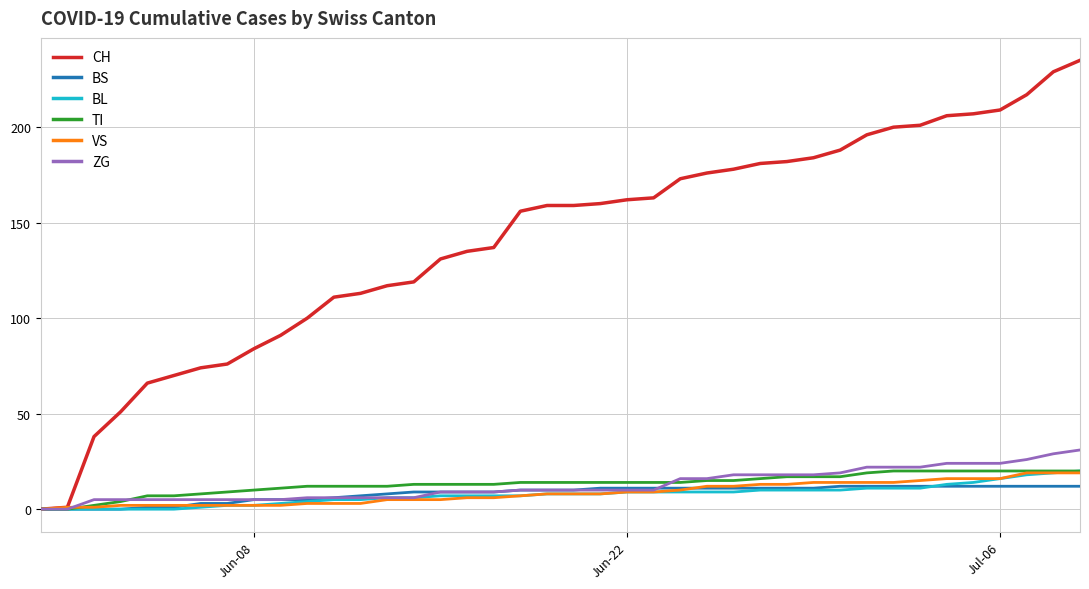

What is the difference between the second highest and second lowest values in the ZG series?

29